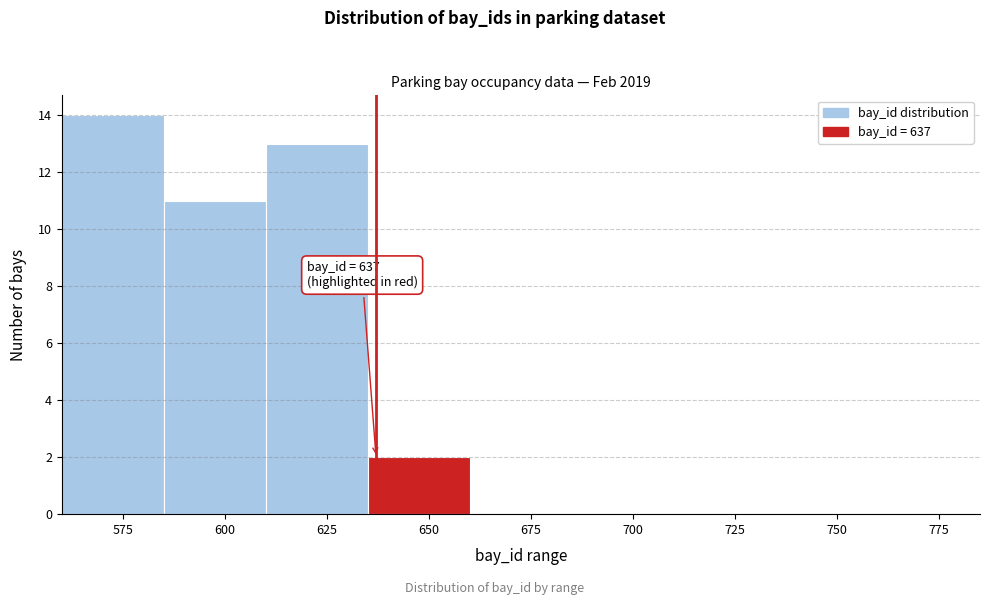

Over which range of the x-axis is the bar tallest?

560 to 585